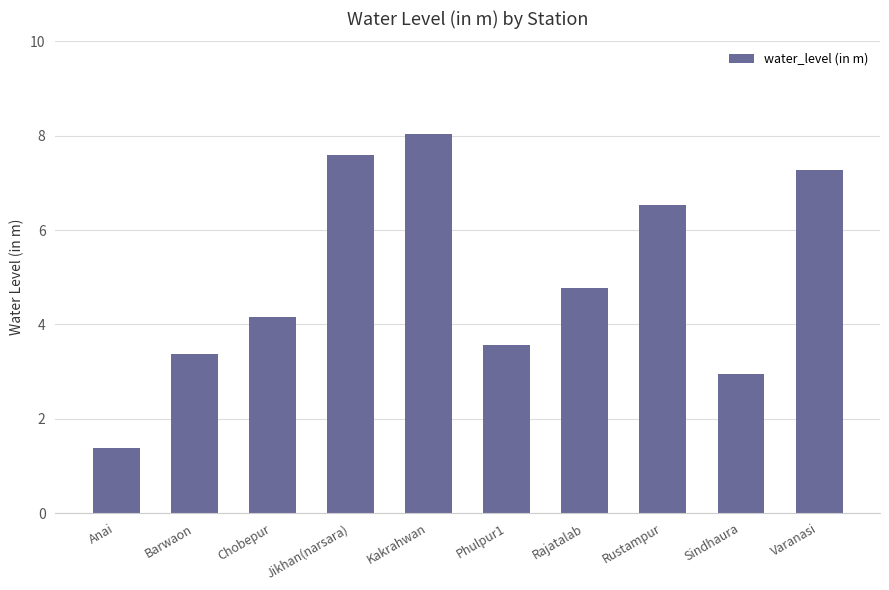

What is the sum of the values at Chobepur and Kakrahwan?

12.2